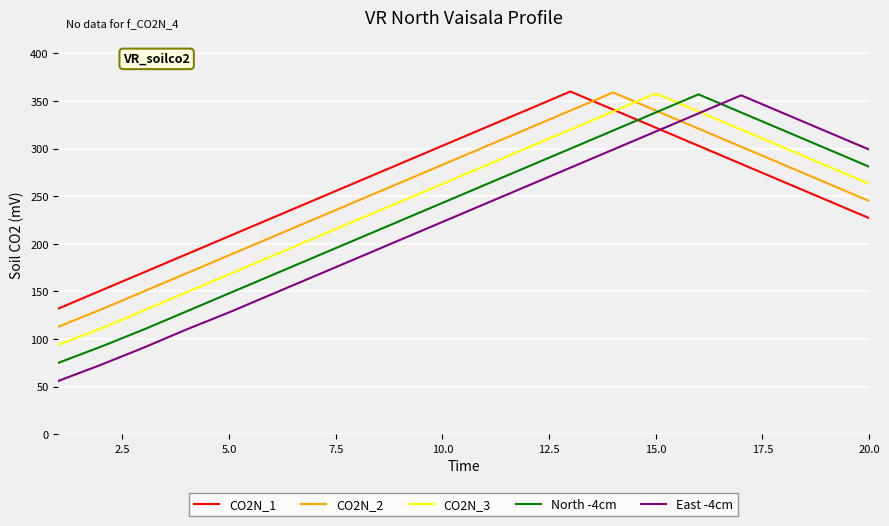

What is the greatest value displayed?

360